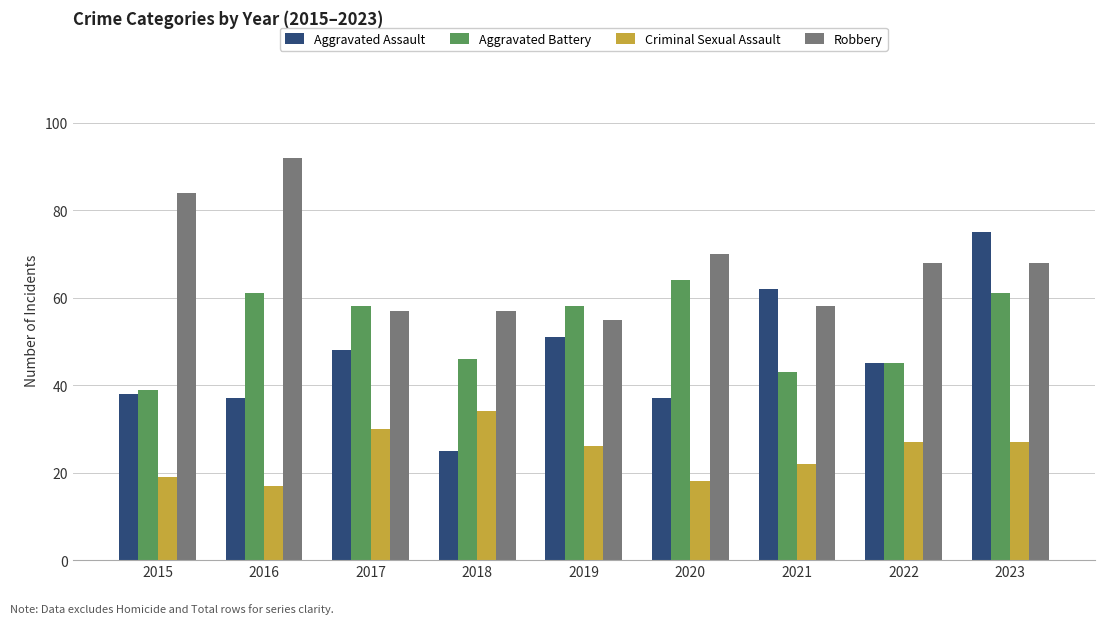

Count the number of categories in the chart.

9